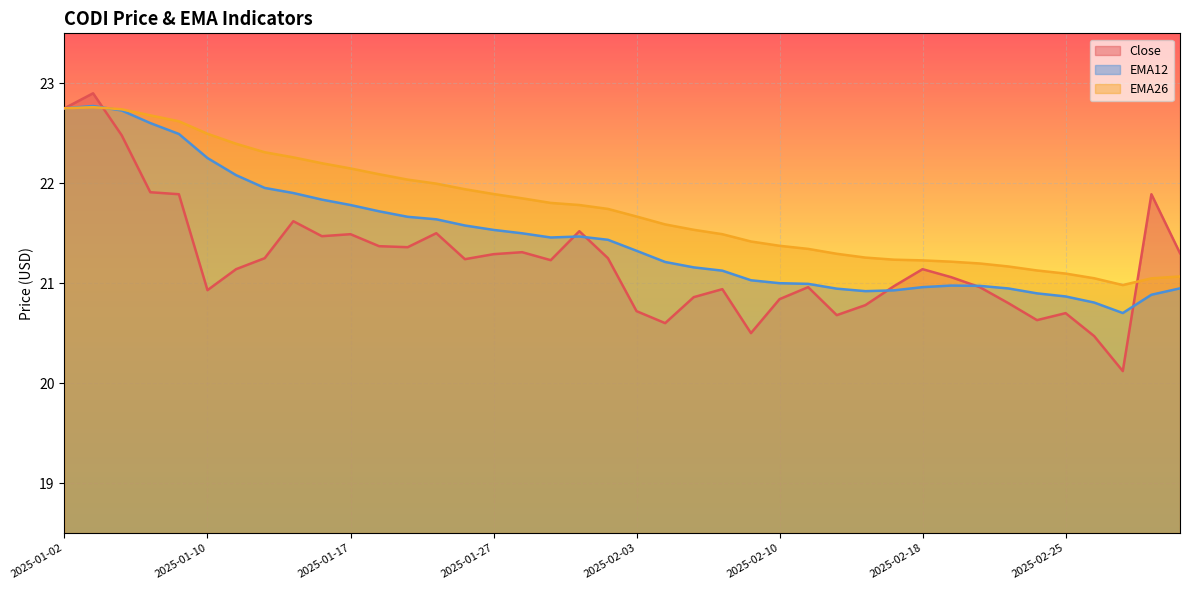

What is the value of the Close point at the 37th from the left?

20.5